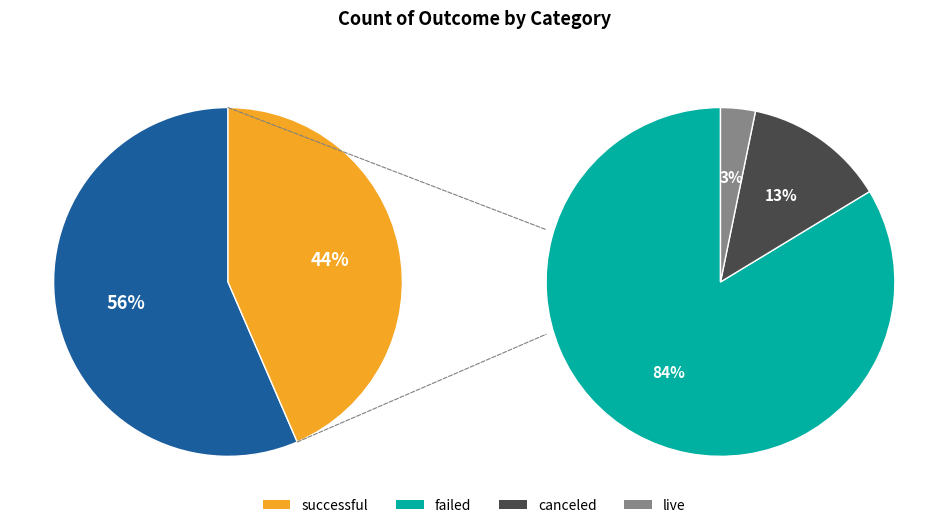

What is the smallest slice in the pie chart?

live